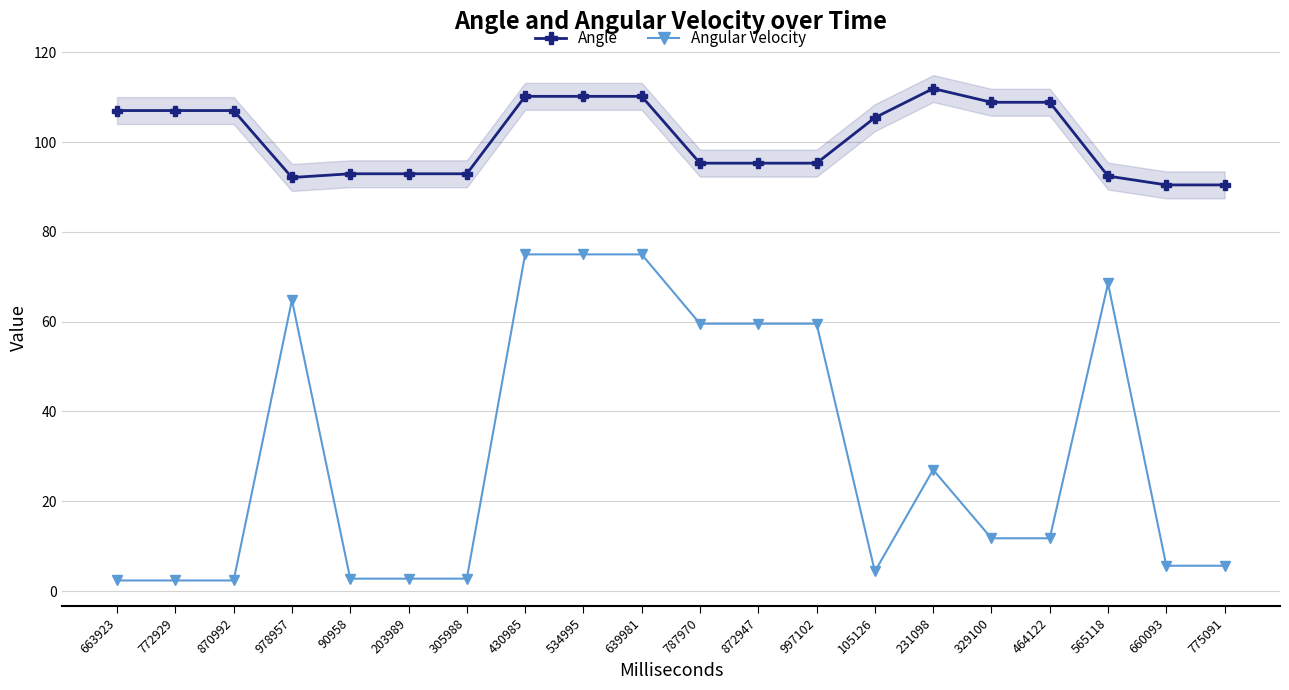

Which series has the largest total across all categories?

Angle